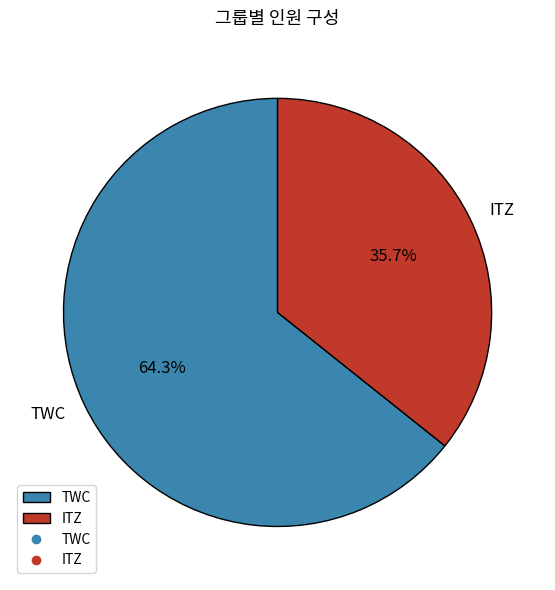

What is the largest slice in the pie chart?

TWC